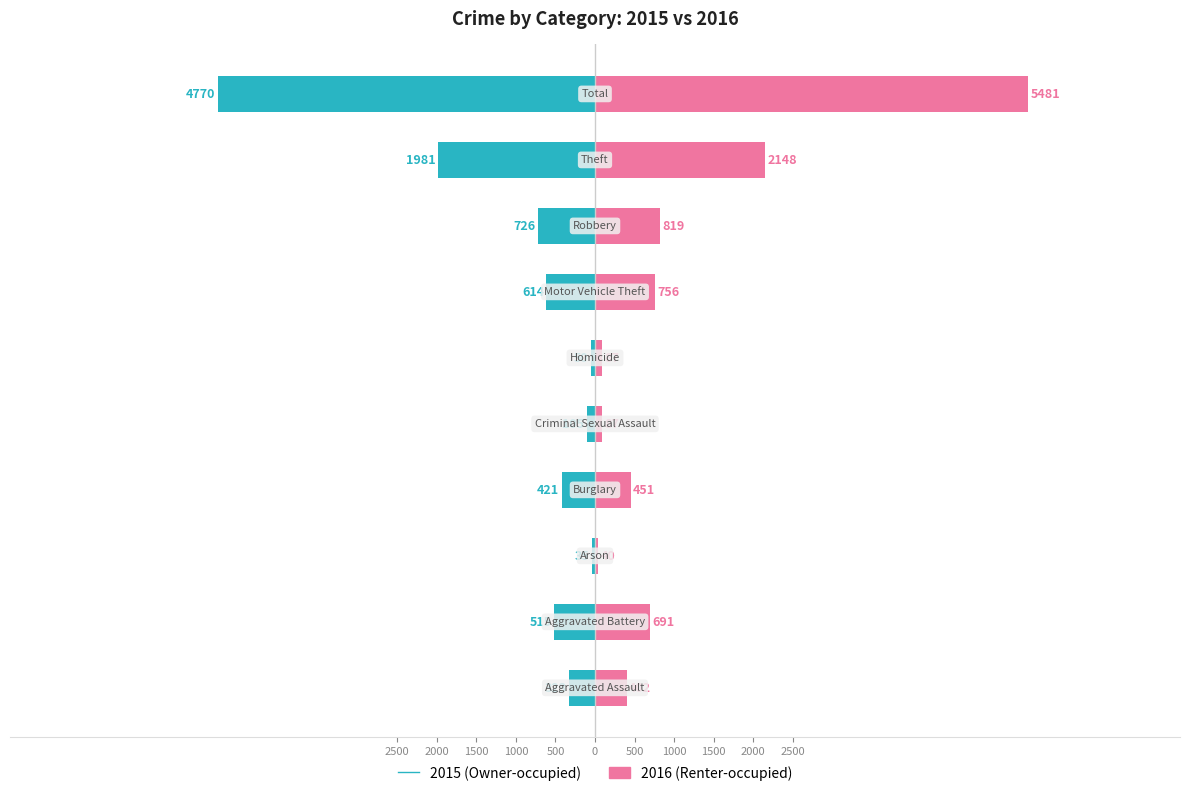

The value of 2015 (Owner-occupied) at 1000 is -726. True or false?

True